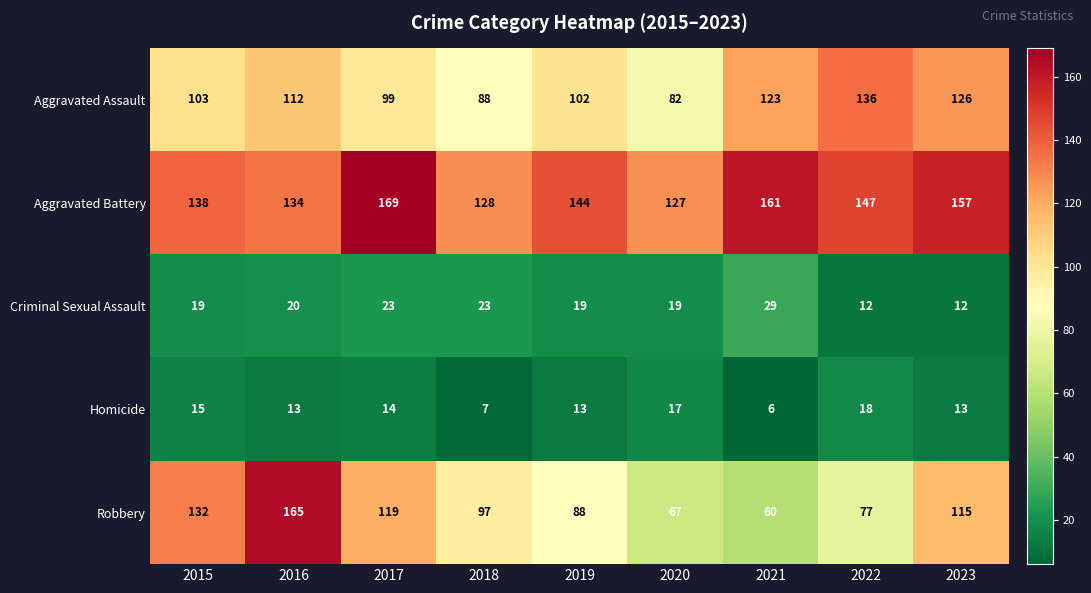

List the series in order of their peak value, highest first.

Aggravated Battery, Robbery, Aggravated Assault, Criminal Sexual Assault, Homicide